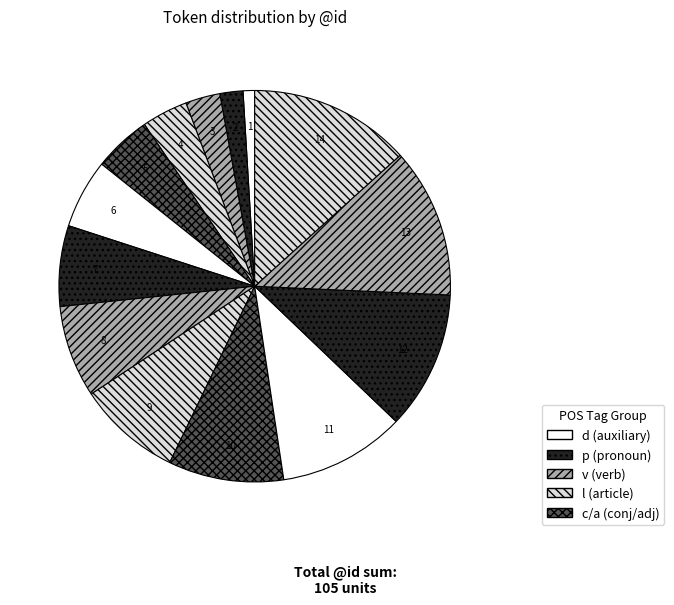

Count the number of slices in the pie.

14